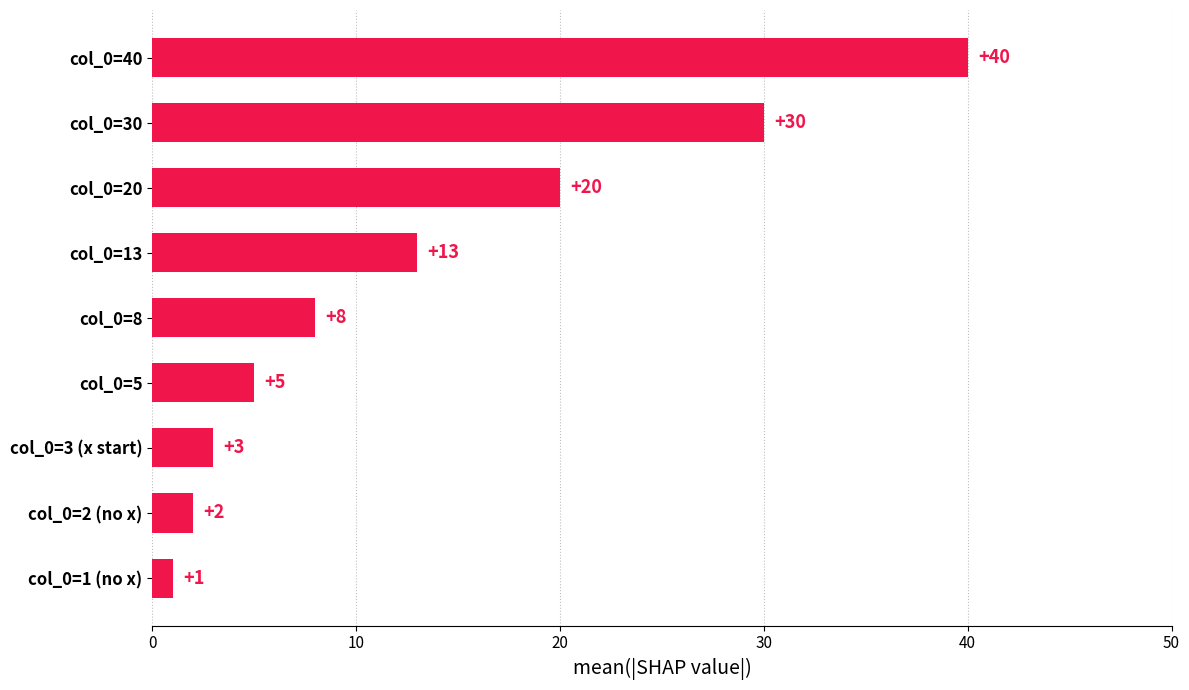

The chart shows a value of 1 at col_0=1 (no x). True or false?

True